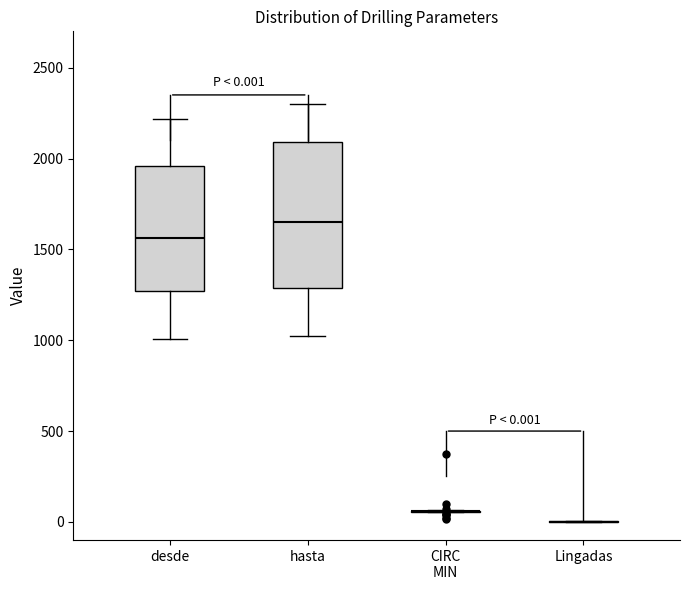

Which box is the tallest, from its lower edge to its upper edge?

hasta